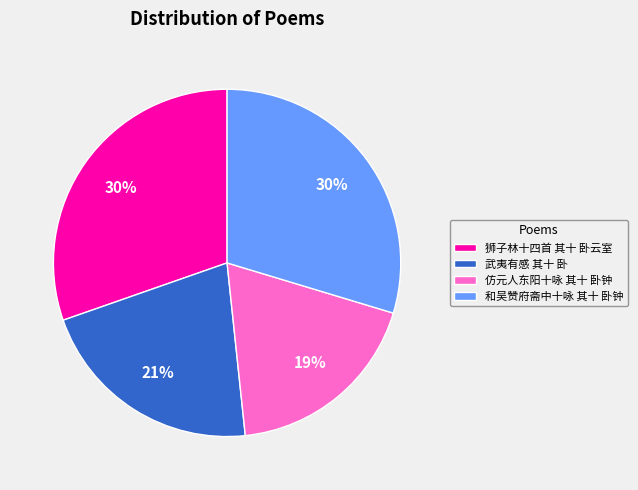

To the nearest percent, what is the combined percentage of 武夷有感 其十 卧 and 和吴赞府斋中十咏 其十 卧钟?

51%